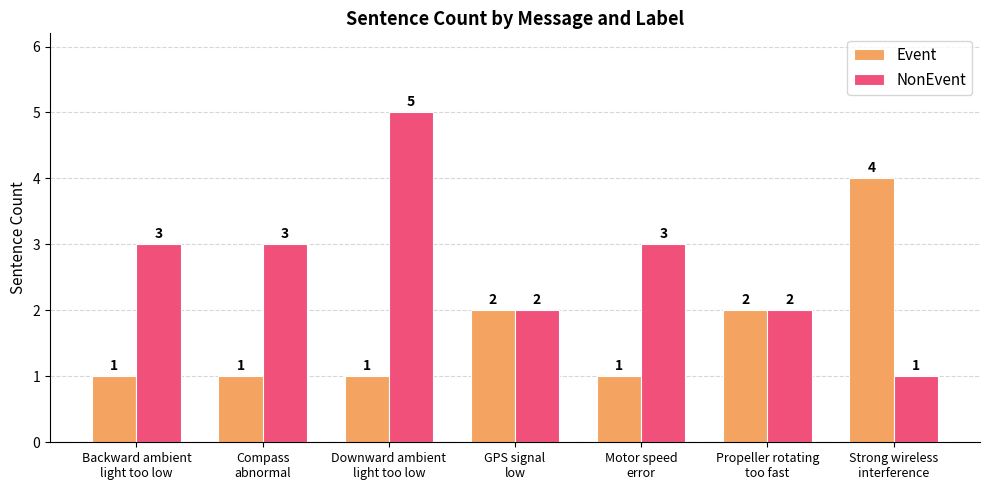

Reading left to right, transcribe all the data shown in this chart.

Event: Backward ambient
light too low=1	Compass
abnormal=1	Downward ambient
light too low=1	GPS signal
low=2	Motor speed
error=1	Propeller rotating
too fast=2	Strong wireless
interference=4
NonEvent: Backward ambient
light too low=3	Compass
abnormal=3	Downward ambient
light too low=5	GPS signal
low=2	Motor speed
error=3	Propeller rotating
too fast=2	Strong wireless
interference=1